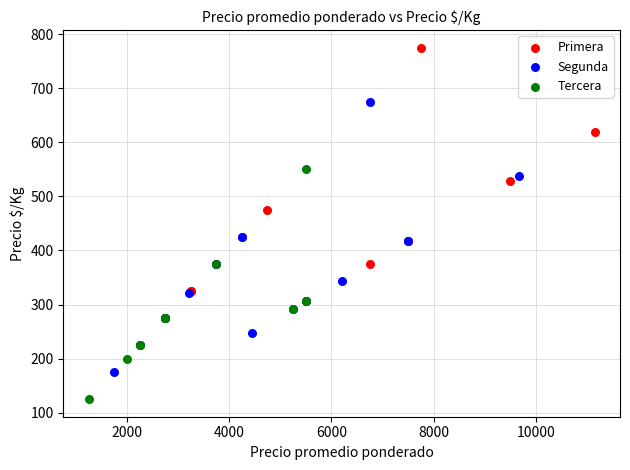

Which series reaches the minimum Y coordinate?

Tercera